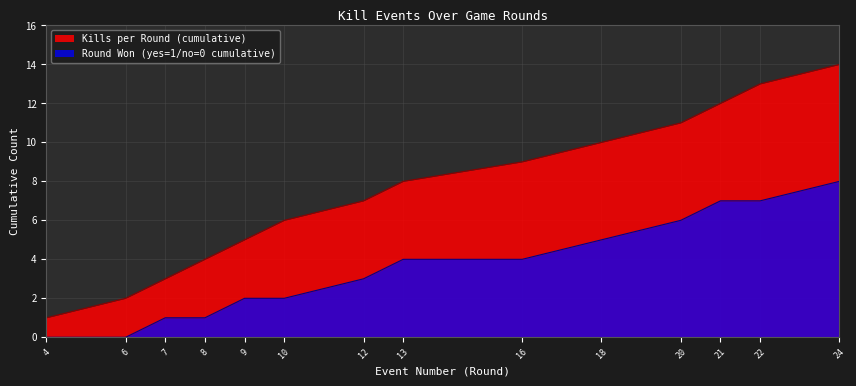

Does the chart have visible grid lines?

Yes